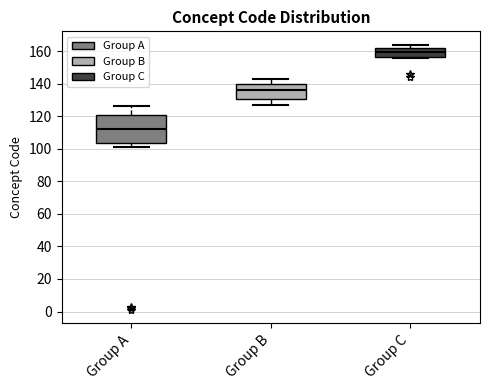

Comparing the boxes themselves (not the whiskers), which one is the tallest?

Group A